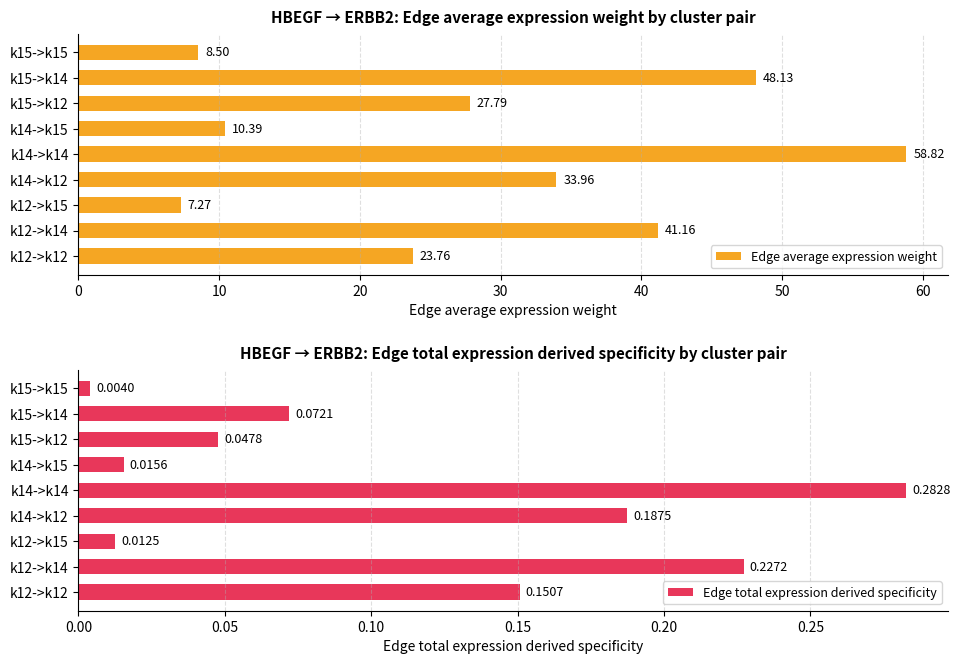

What is the sum of the Edge average expression weight values at k15->k15 and k14->k15?

18.9